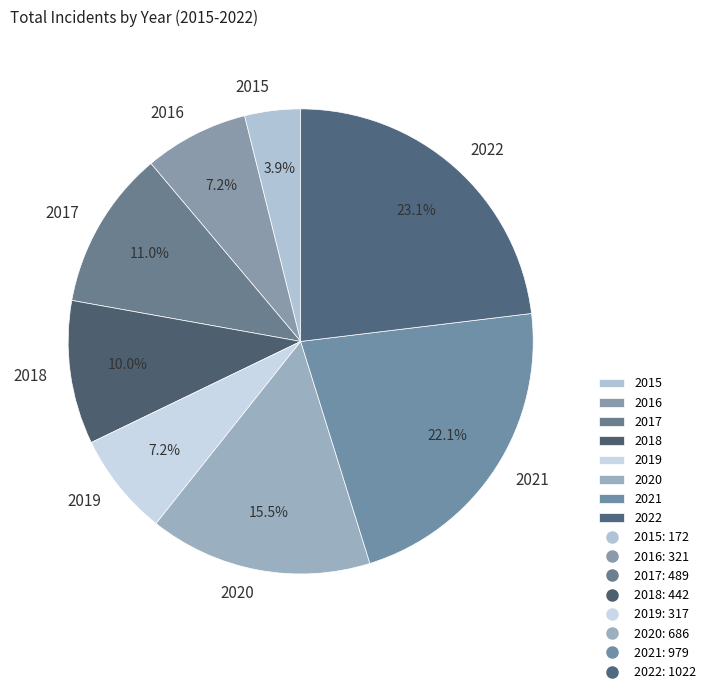

What is the largest slice in the pie chart?

2022